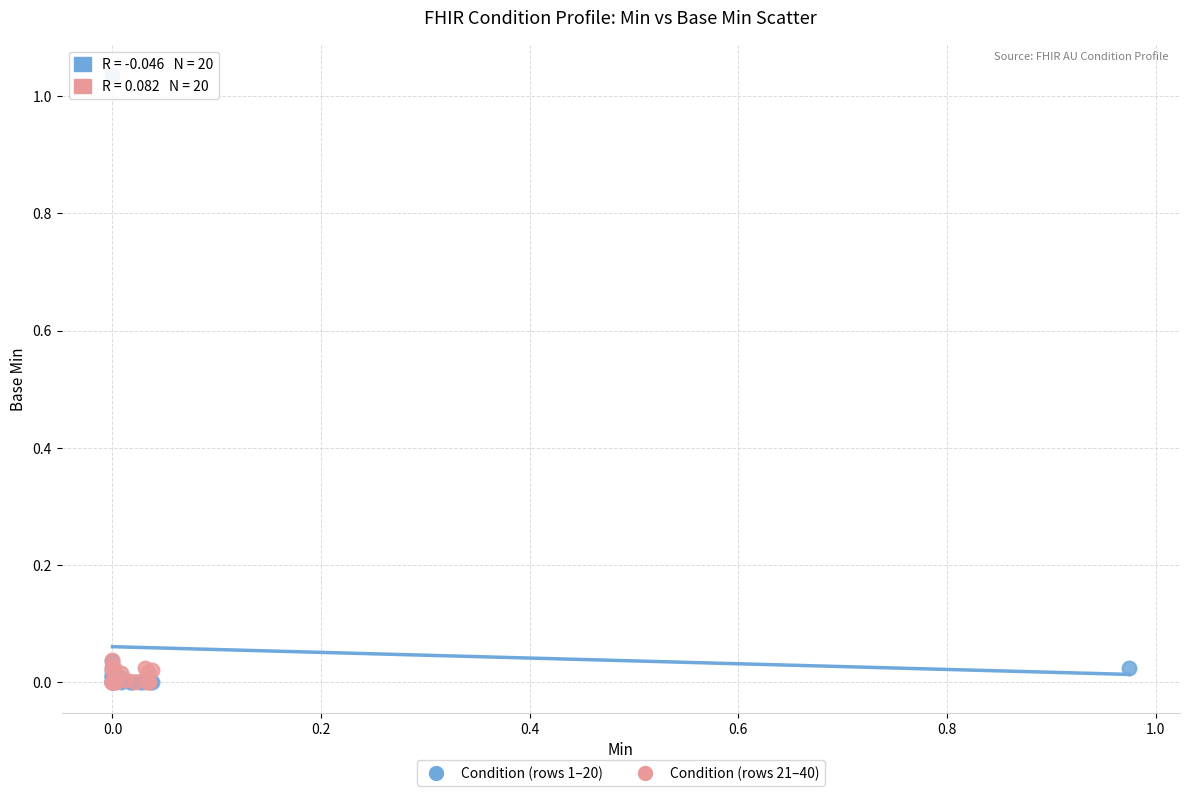

What are all the series names shown in the legend?

Condition (rows 1–20), Condition (rows 21–40)